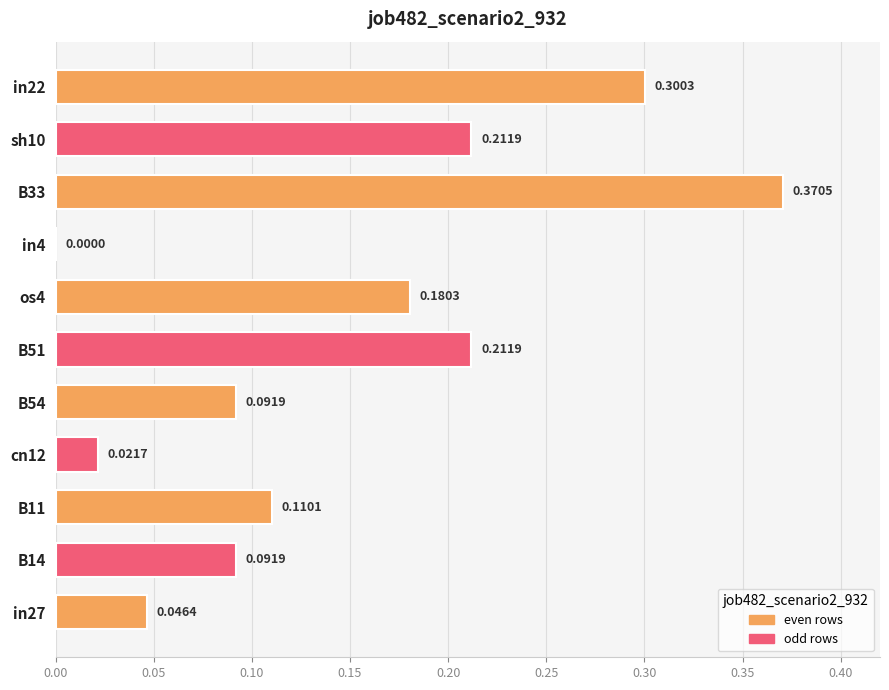

What is the sum of all values?

1.6